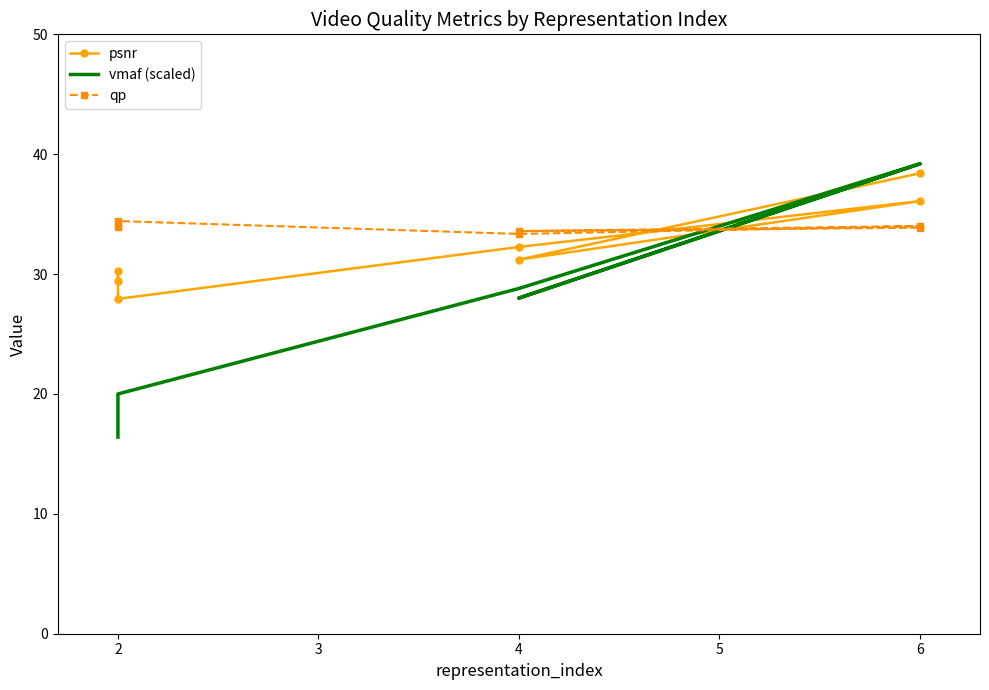

Where do vmaf (scaled) and qp first cross each other?

4 and 6